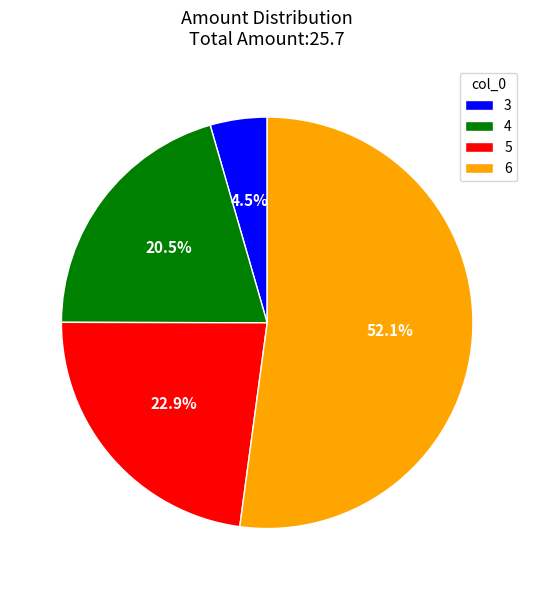

Approximately how many times larger is the value at 4 compared to 6?

0.4